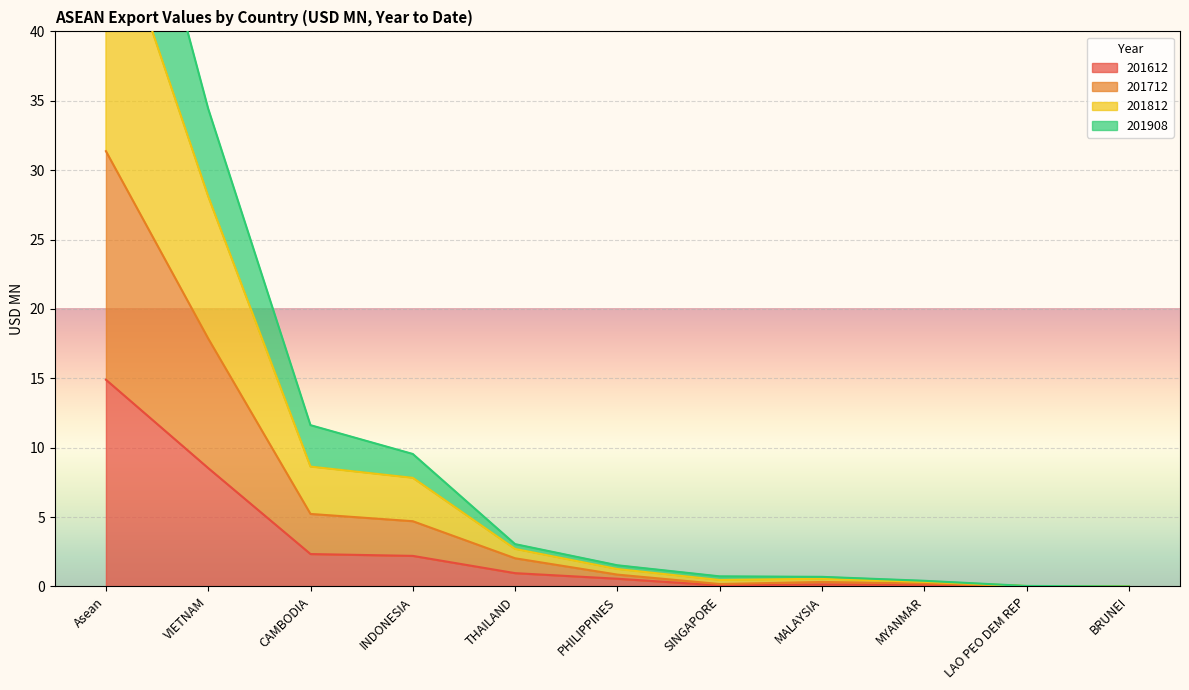

Which has a higher value, CAMBODIA or LAO PEO DEM REP?

CAMBODIA